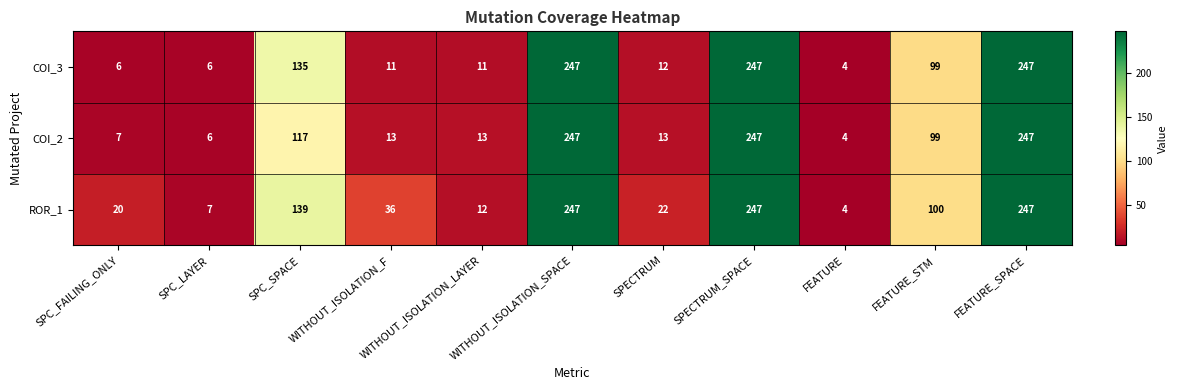

Is it true that COI_3 equals 4 at WITHOUT_ISOLATION_LAYER?

False